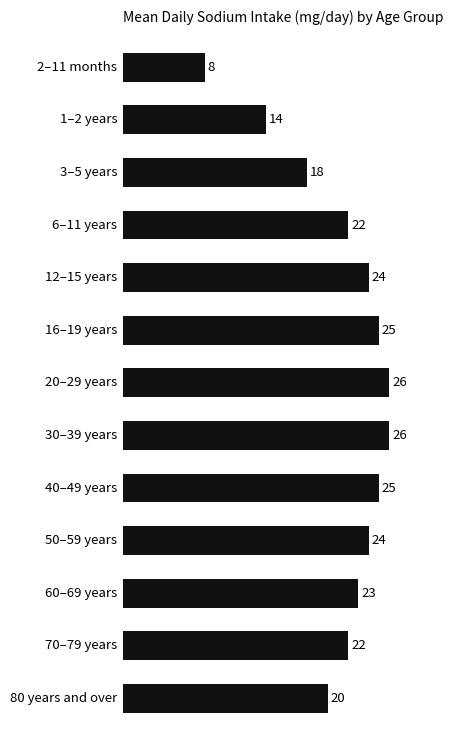

Does the chart contain stacked bars?

No